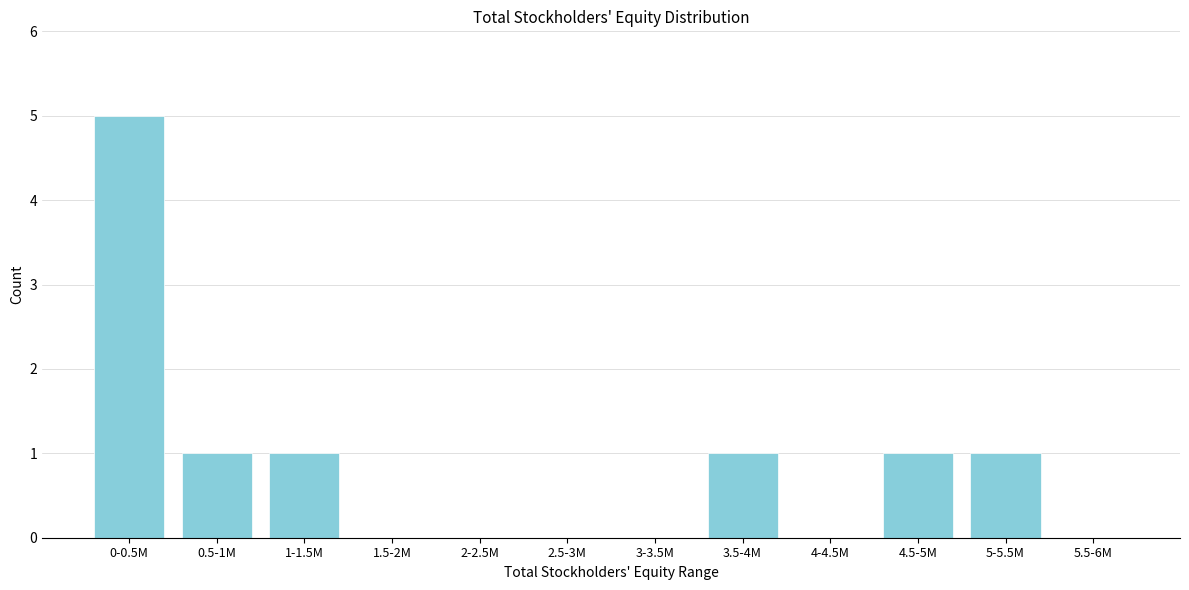

Reading left to right, list all the values displayed in this chart.

0-0.5M=5	0.5-1M=1	1-1.5M=1	1.5-2M=0	2-2.5M=0	2.5-3M=0	3-3.5M=0	3.5-4M=1	4-4.5M=0	4.5-5M=1	5-5.5M=1	5.5-6M=0